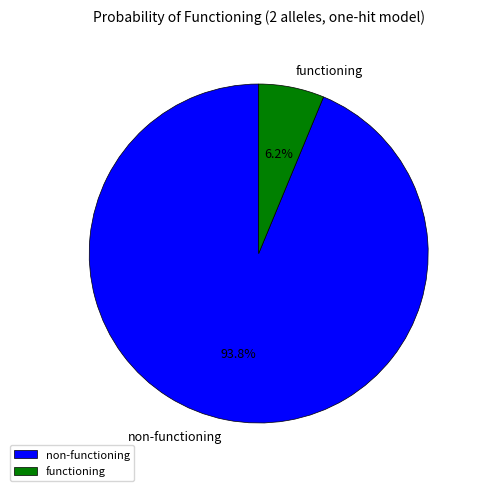

Which has a higher value, functioning or non-functioning?

non-functioning